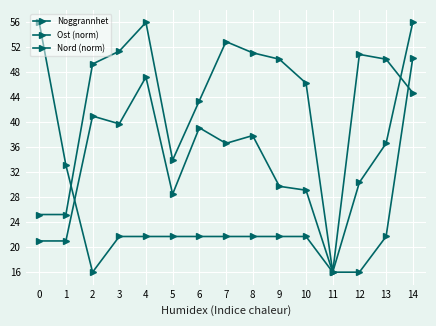

Where is the first local minimum for Nord (norm)?

3